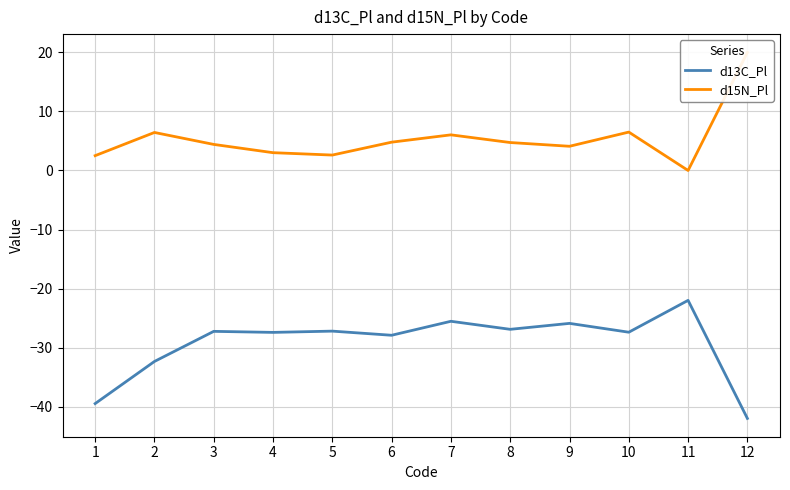

Count the number of categories in the chart.

12